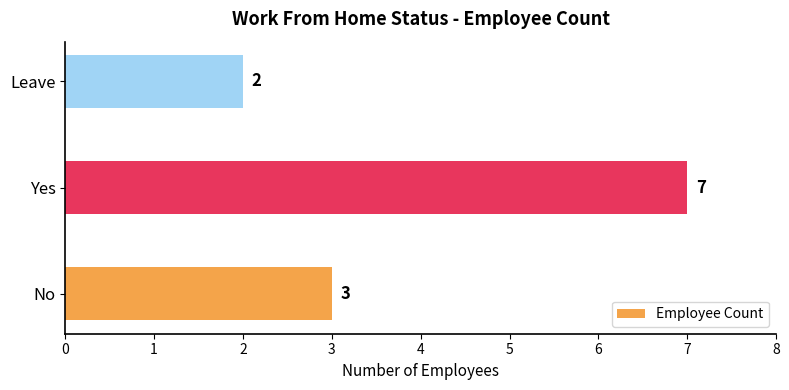

Approximately how many times larger is the value at Yes compared to No?

2.3